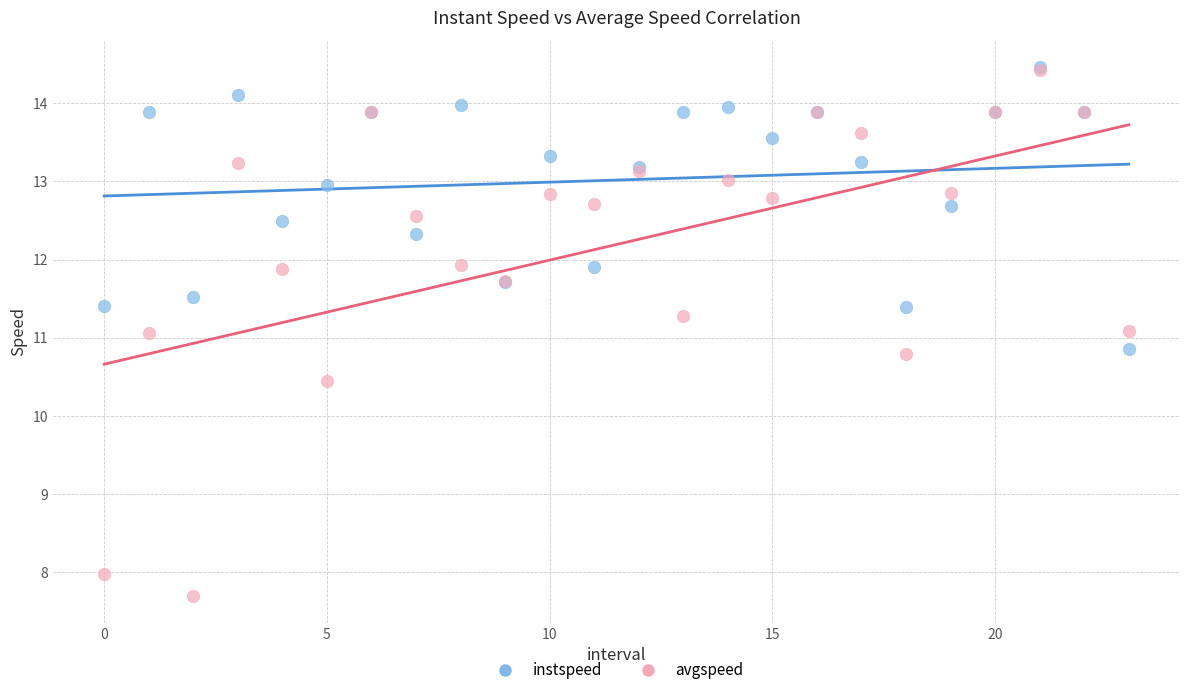

What are all the series names shown in the legend?

instspeed, avgspeed